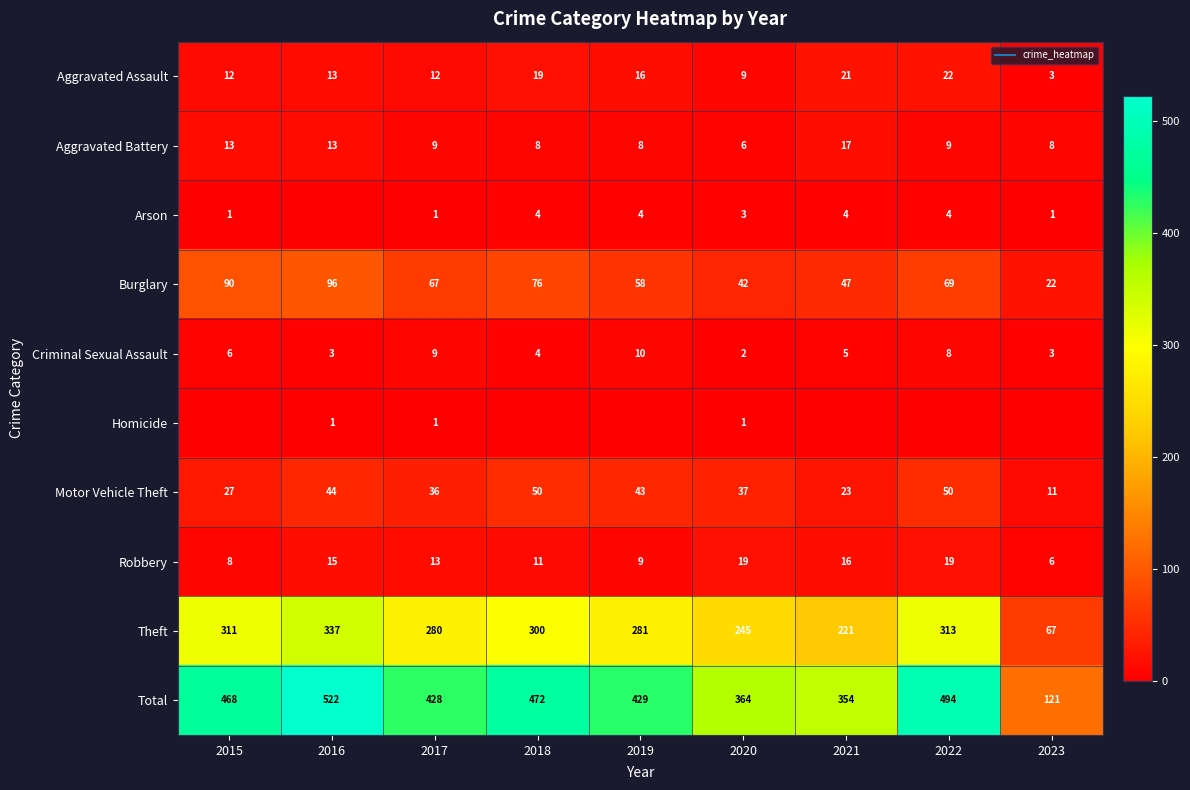

Is it true that Aggravated Battery equals 13 at 2015?

True